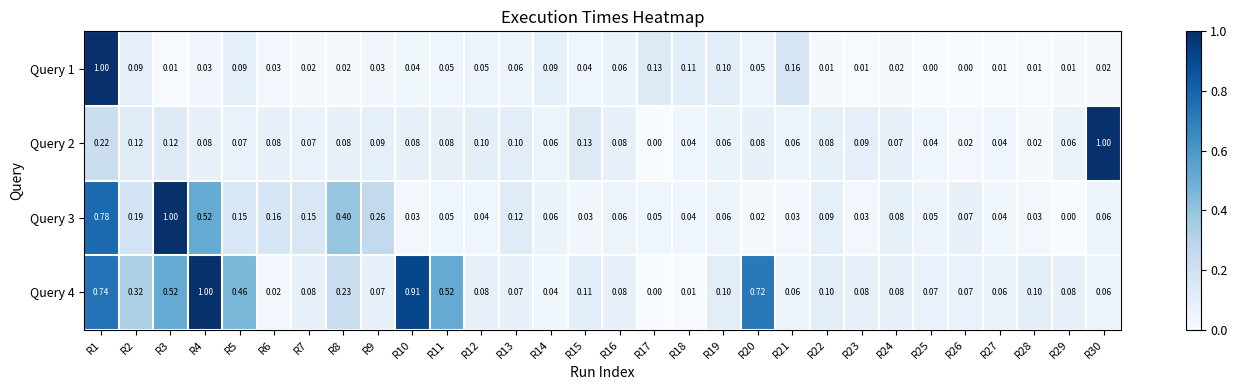

Reading left to right, list all the values displayed in this chart.

Query 1: R1=1.0	R2=0.1	R3=0.0	R4=0.0	R5=0.1	R6=0.0	R7=0.0	R8=0.0	R9=0.0	R10=0.0	R11=0.1	R12=0.1	R13=0.1	R14=0.1	R15=0.0	R16=0.1	R17=0.1	R18=0.1	R19=0.1	R20=0.1	R21=0.2	R22=0.0	R23=0.0	R24=0.0	R25=0.0	R26=0.0	R27=0.0	R28=0.0	R29=0.0	R30=0.0
Query 2: R1=0.2	R2=0.1	R3=0.1	R4=0.1	R5=0.1	R6=0.1	R7=0.1	R8=0.1	R9=0.1	R10=0.1	R11=0.1	R12=0.1	R13=0.1	R14=0.1	R15=0.1	R16=0.1	R17=0.0	R18=0.0	R19=0.1	R20=0.1	R21=0.1	R22=0.1	R23=0.1	R24=0.1	R25=0.0	R26=0.0	R27=0.0	R28=0.0	R29=0.1	R30=1.0
Query 3: R1=0.8	R2=0.2	R3=1.0	R4=0.5	R5=0.1	R6=0.2	R7=0.1	R8=0.4	R9=0.3	R10=0.0	R11=0.1	R12=0.0	R13=0.1	R14=0.1	R15=0.0	R16=0.1	R17=0.1	R18=0.0	R19=0.1	R20=0.0	R21=0.0	R22=0.1	R23=0.0	R24=0.1	R25=0.1	R26=0.1	R27=0.0	R28=0.0	R29=0.0	R30=0.1
Query 4: R1=0.7	R2=0.3	R3=0.5	R4=1.0	R5=0.5	R6=0.0	R7=0.1	R8=0.2	R9=0.1	R10=0.9	R11=0.5	R12=0.1	R13=0.1	R14=0.0	R15=0.1	R16=0.1	R17=0.0	R18=0.0	R19=0.1	R20=0.7	R21=0.1	R22=0.1	R23=0.1	R24=0.1	R25=0.1	R26=0.1	R27=0.1	R28=0.1	R29=0.1	R30=0.1